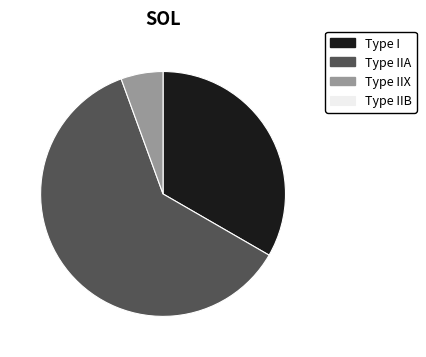

How many slices are in this pie chart?

3